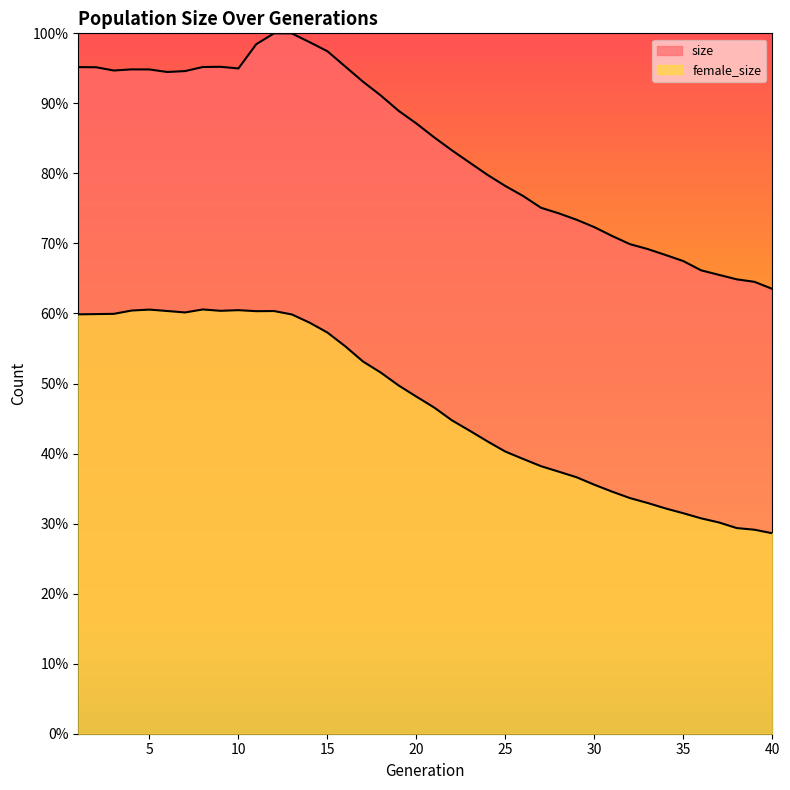

Reading right to left, list all the values displayed in this chart.

size: 40=63.5	39=64.5	38=64.9	37=65.5	36=66.2	35=67.5	34=68.4	33=69.2	32=69.9	31=71.1	30=72.3	29=73.4	28=74.3	27=75.1	26=76.8	25=78.2	24=79.8	23=81.5	22=83.3	21=85.1	20=87.1	19=88.9	18=91.1	17=93.1	16=95.3	15=97.4	14=98.7	13=100.0	12=100.0	11=98.4	10=95.0	9=95.2	8=95.2	7=94.6	6=94.5	5=94.8	4=94.9	3=94.7	2=95.2	1=95.2
female_size: 40=28.6	39=29.1	38=29.4	37=30.2	36=30.7	35=31.5	34=32.2	33=32.9	32=33.6	31=34.6	30=35.6	29=36.6	28=37.4	27=38.2	26=39.2	25=40.3	24=41.7	23=43.3	22=44.7	21=46.6	20=48.1	19=49.7	18=51.6	17=53.1	16=55.3	15=57.3	14=58.7	13=59.9	12=60.3	11=60.3	10=60.5	9=60.4	8=60.6	7=60.1	6=60.4	5=60.6	4=60.4	3=59.9	2=59.9	1=59.9